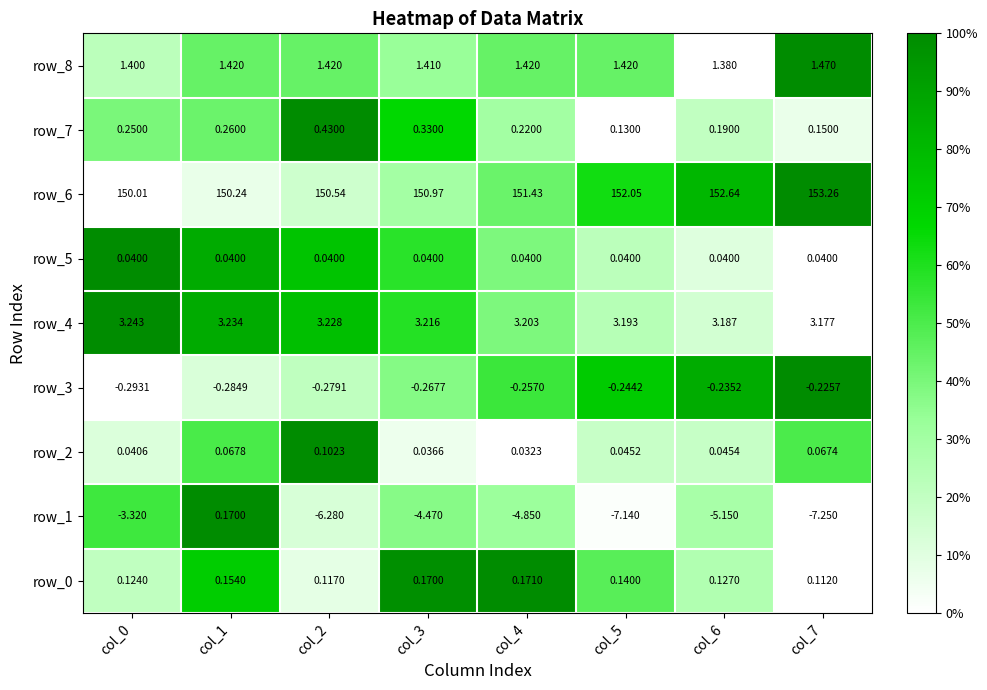

Is the value of row_2 at col_1 greater than the value of row_5 at col_5?

Yes